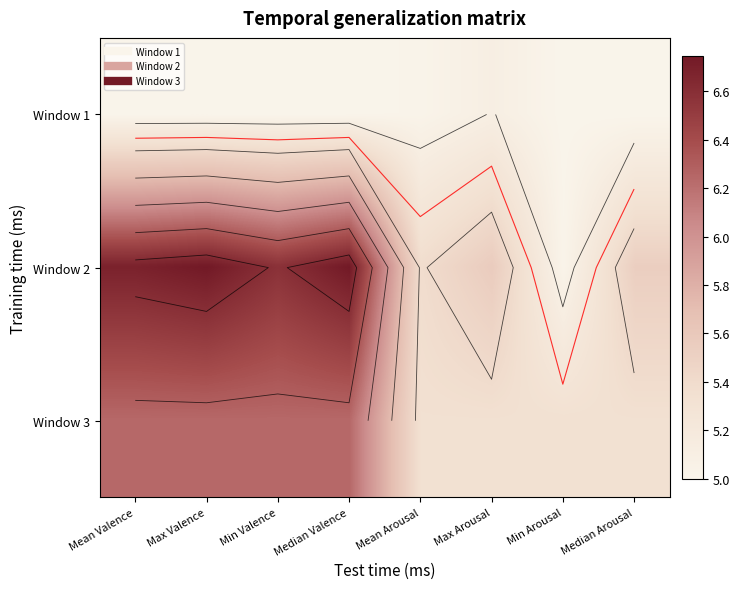

What is the approximate value of Window 1 at Min Arousal?

5.0